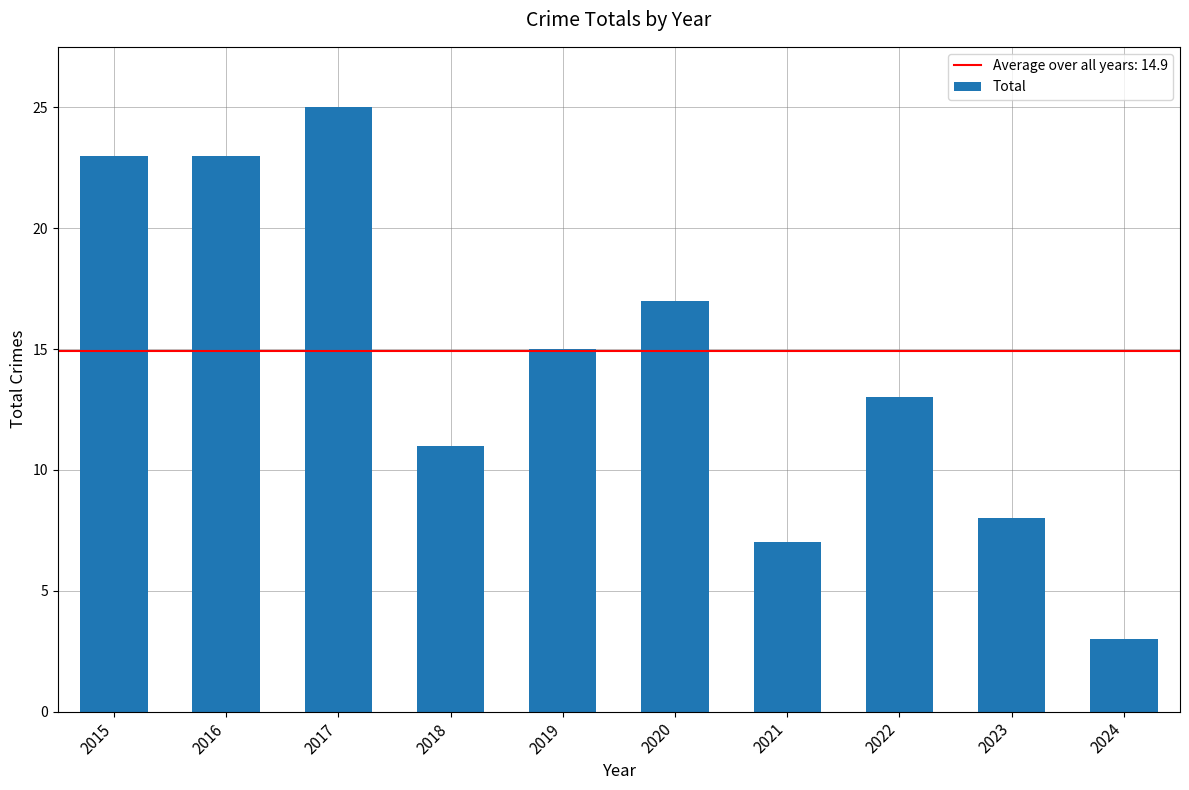

Between 2021 and 2017, which is larger?

2017